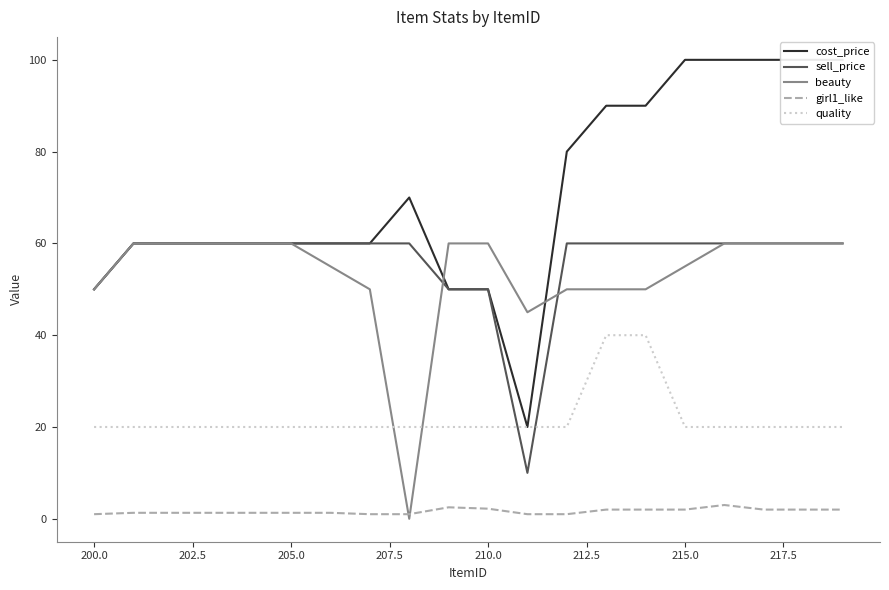

True or false: girl1_like and quality intersect in this chart.

False